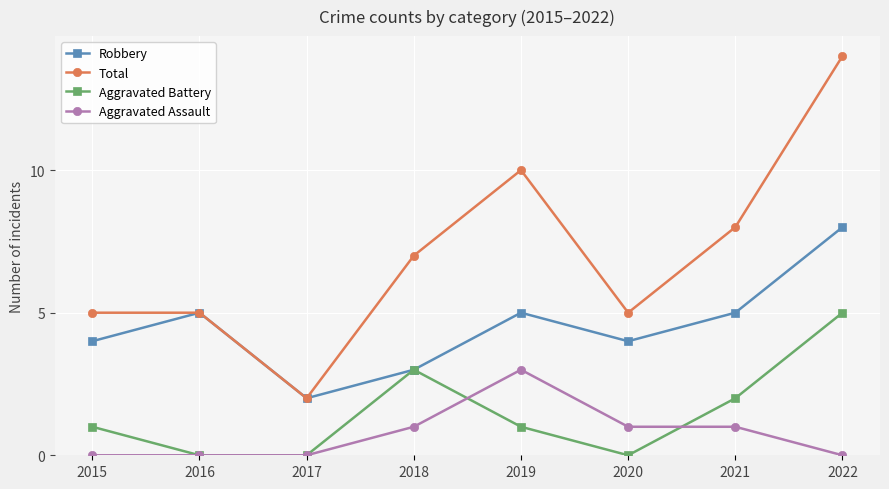

Which series ends up on top after the final intersection of Aggravated Battery and Aggravated Assault?

Aggravated Battery